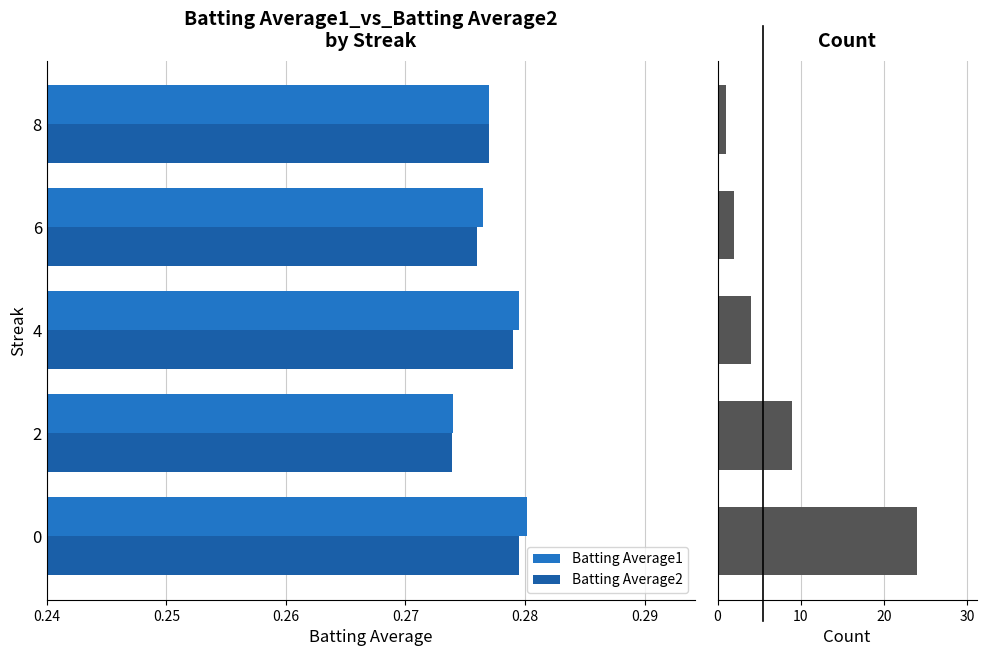

What is the difference between the highest and lowest values at 0.28?

0.7